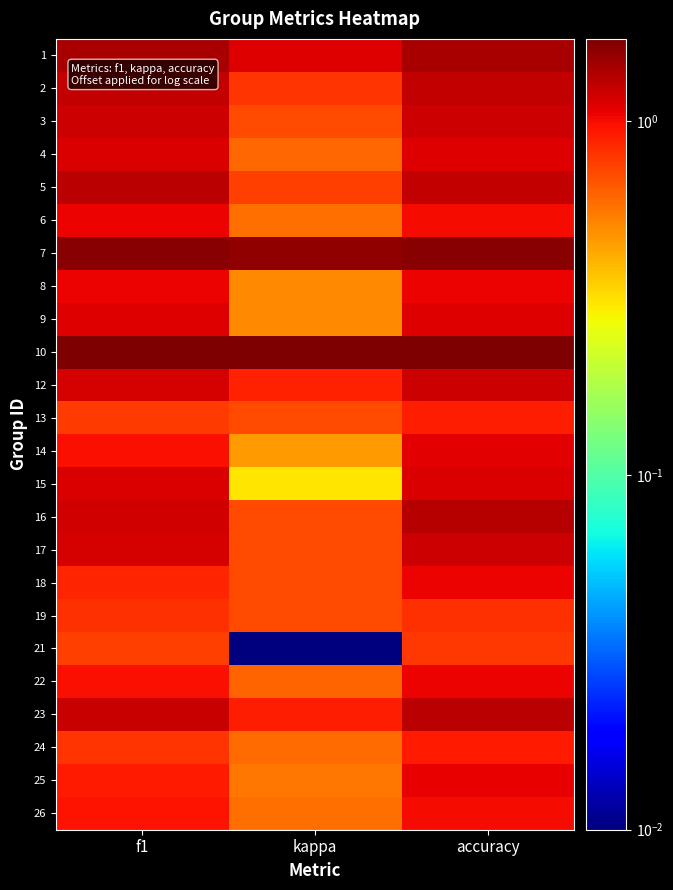

At how many categories does at least one series exceed 1?

3